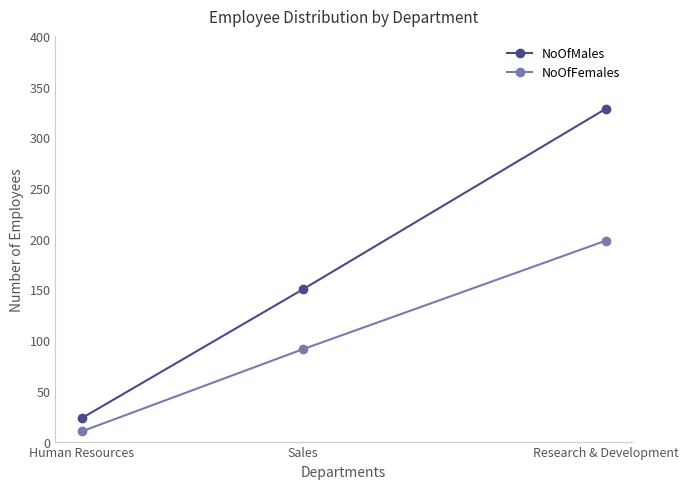

Which category has the lowest value in the NoOfFemales series?

Human Resources